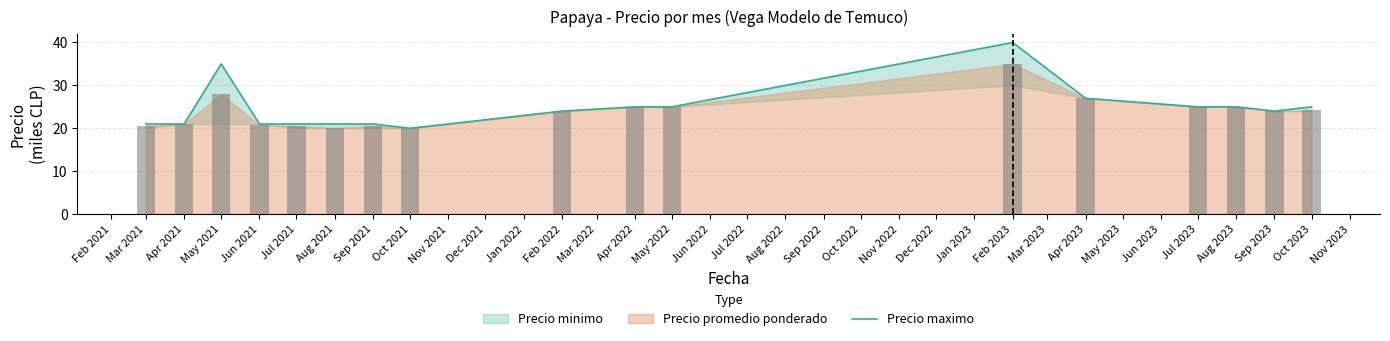

Reading left to right, extract all data points from this chart.

21	21	35	21	21	21	21	20	24	25	25	40	27	25	25	24	25